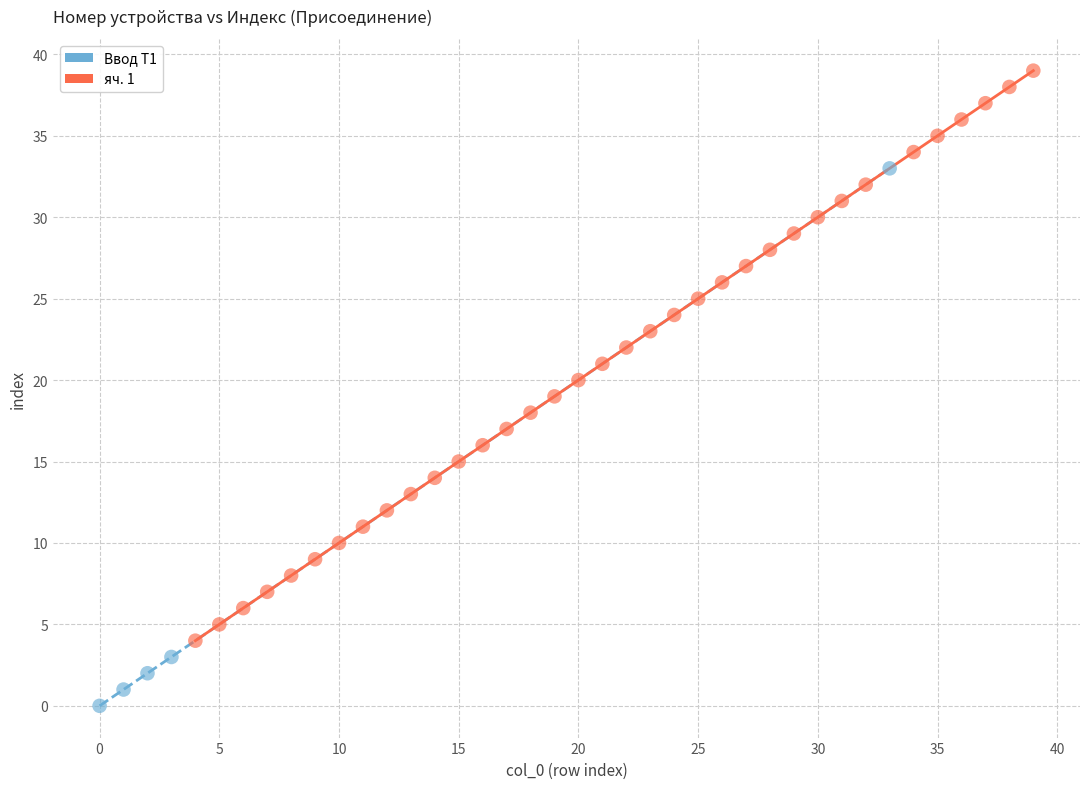

Which series contains the highest Y value?

яч. 1